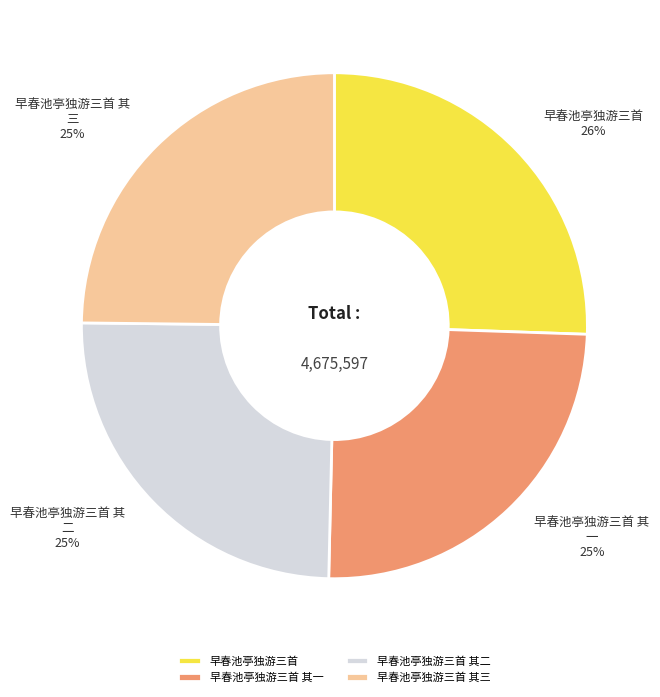

Which slice is the largest?

早春池亭独游三首